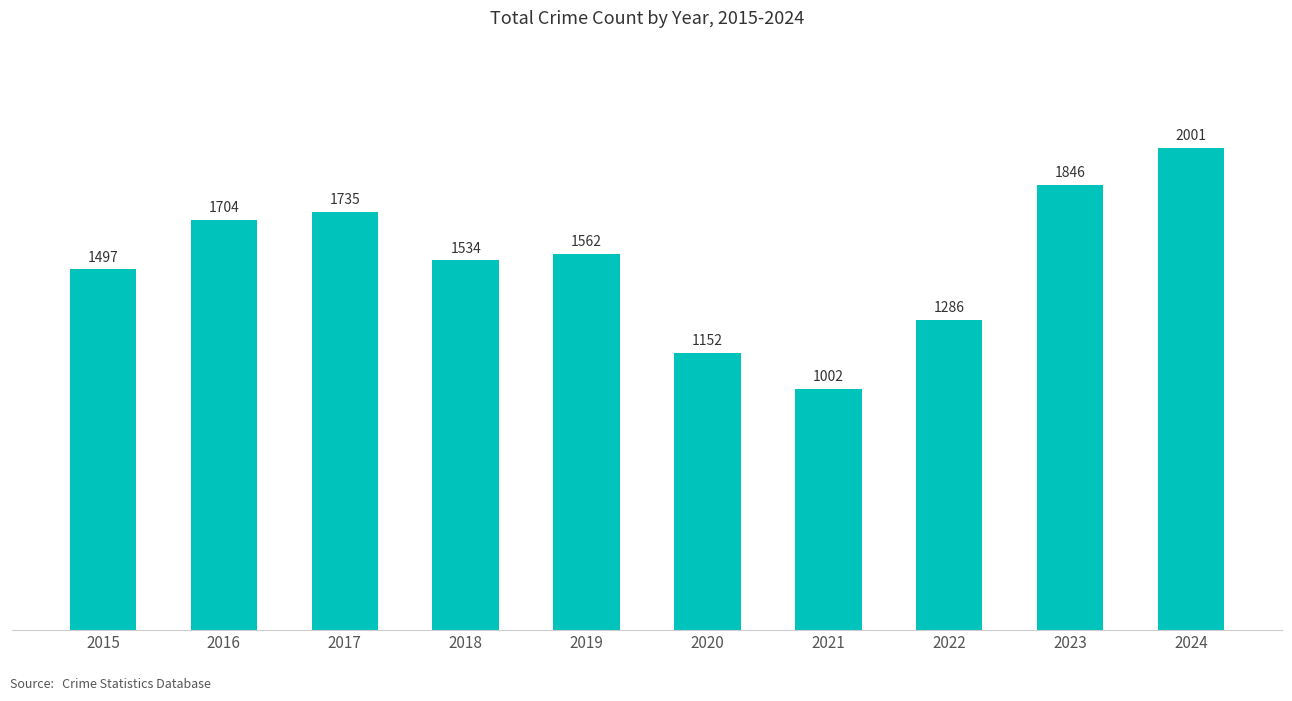

List the labels in order of value, largest first.

2024, 2023, 2017, 2016, 2019, 2018, 2015, 2022, 2020, 2021